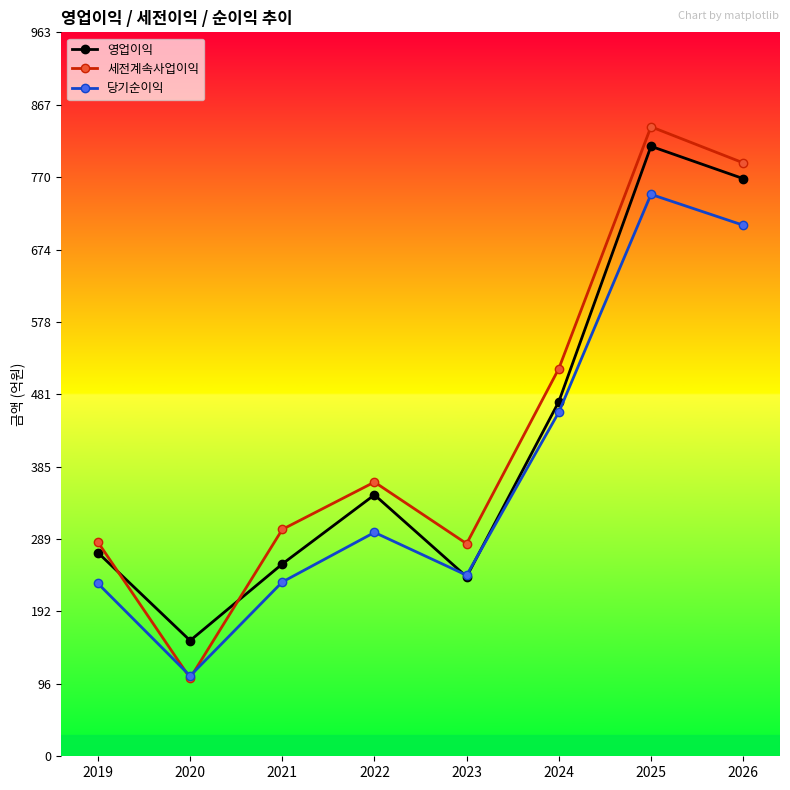

How many interior local valleys does the 세전계속사업이익 series have?

2